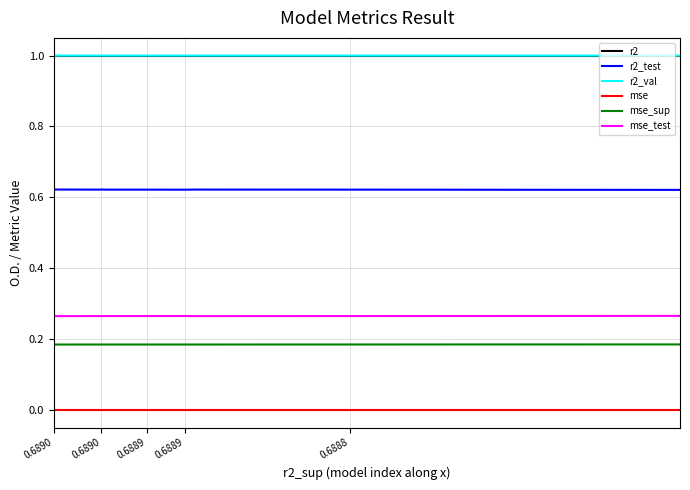

The mse series shows 0.0 at 5. True or false?

False